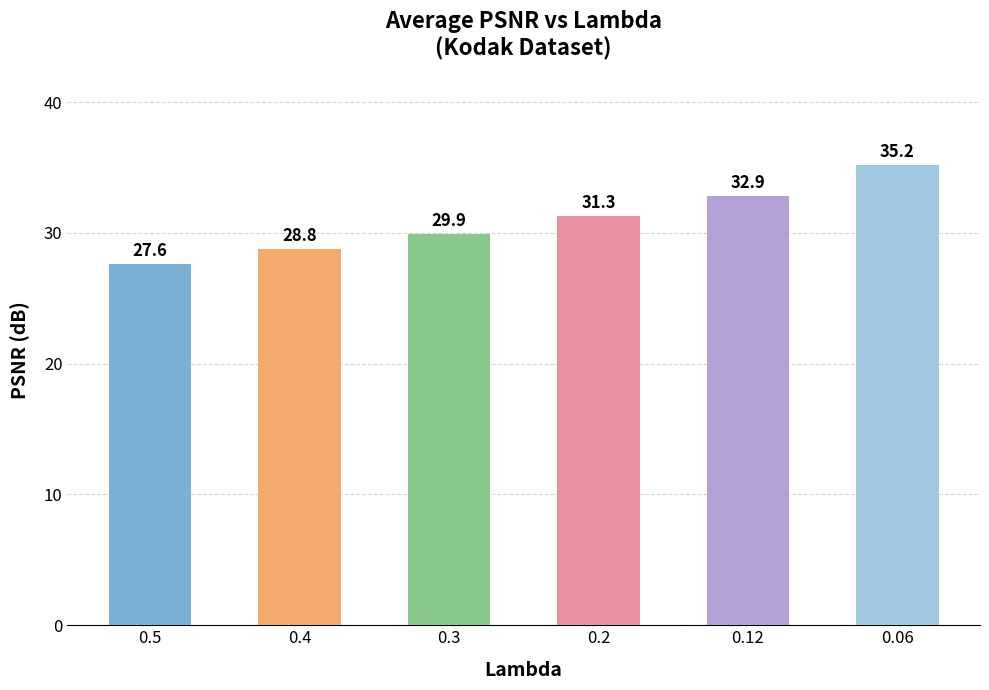

What is the smallest value displayed?

27.6